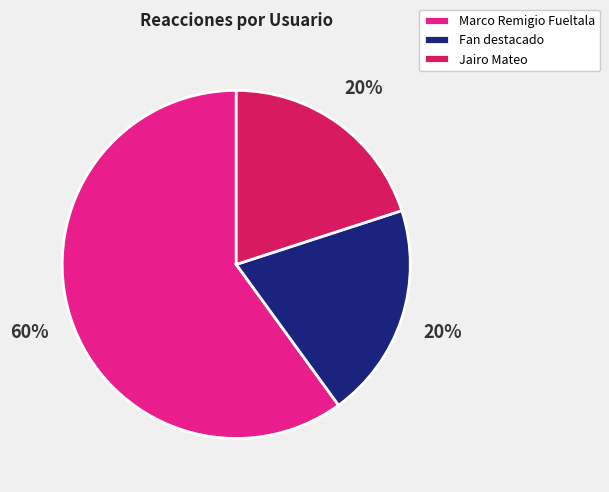

How many slices are in this pie chart?

3